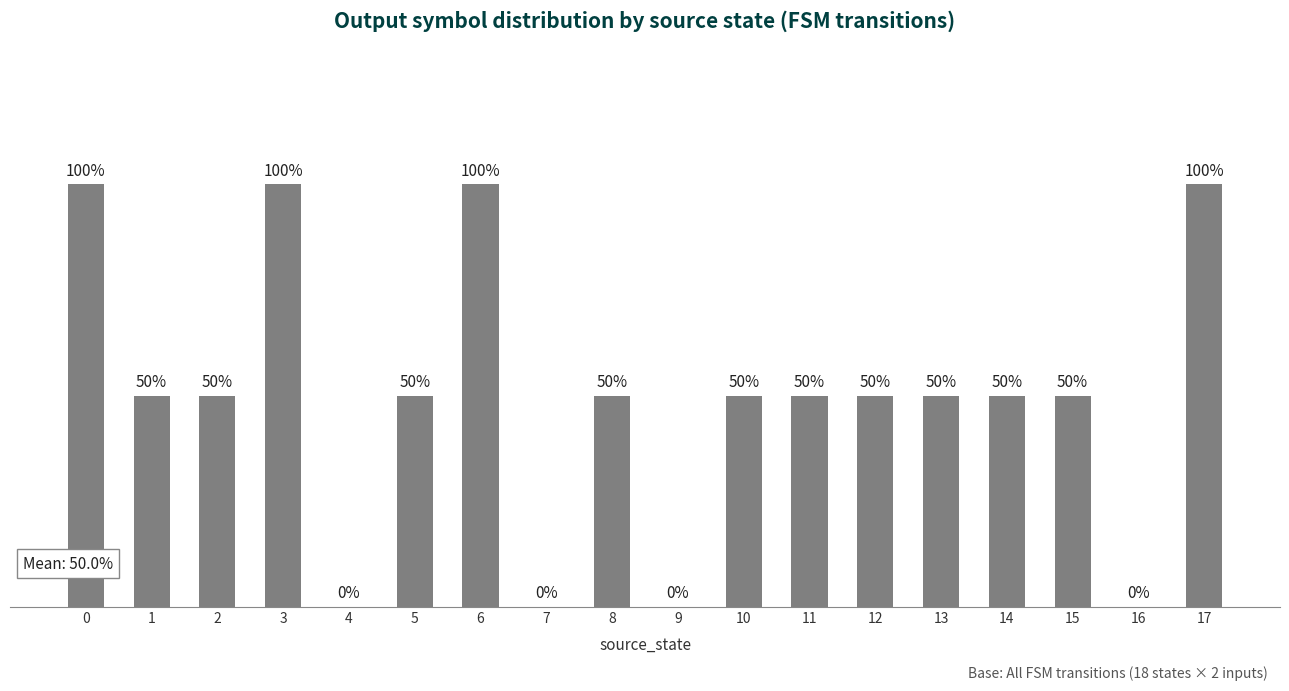

List the labels in order of value, smallest first.

4, 7, 9, 16, 1, 2, 5, 8, 10, 11, 12, 13, 14, 15, 0, 3, 6, 17